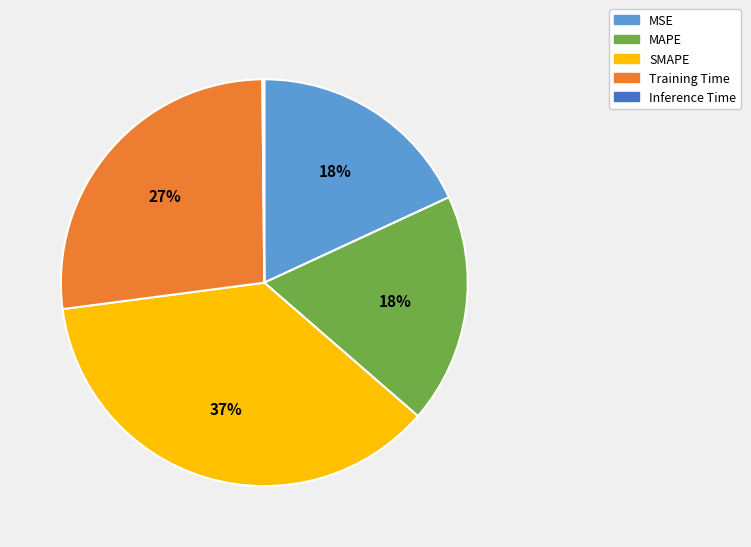

Which slice is the largest?

SMAPE